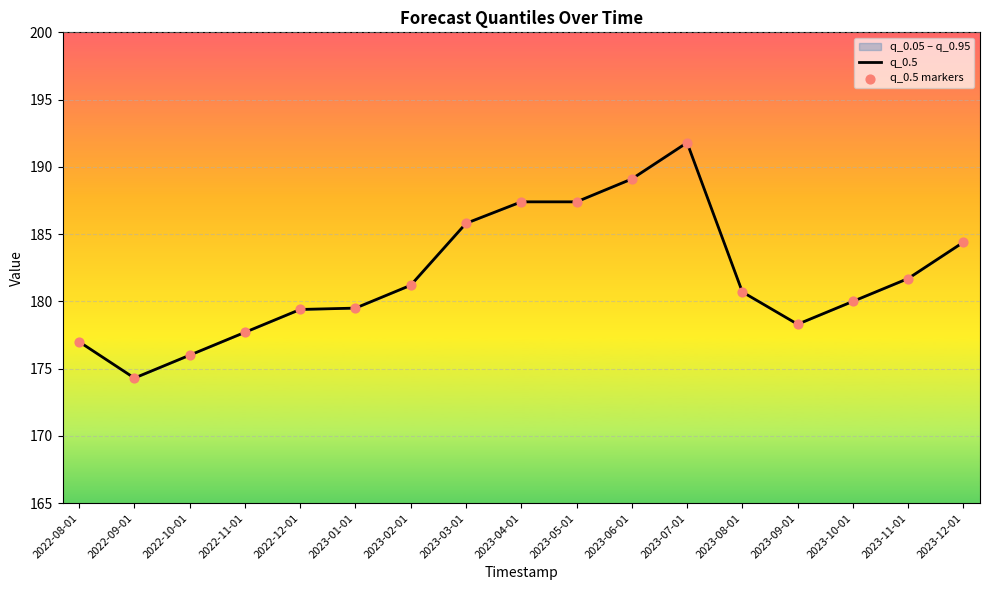

Which series reaches the minimum Y coordinate?

q_0.5